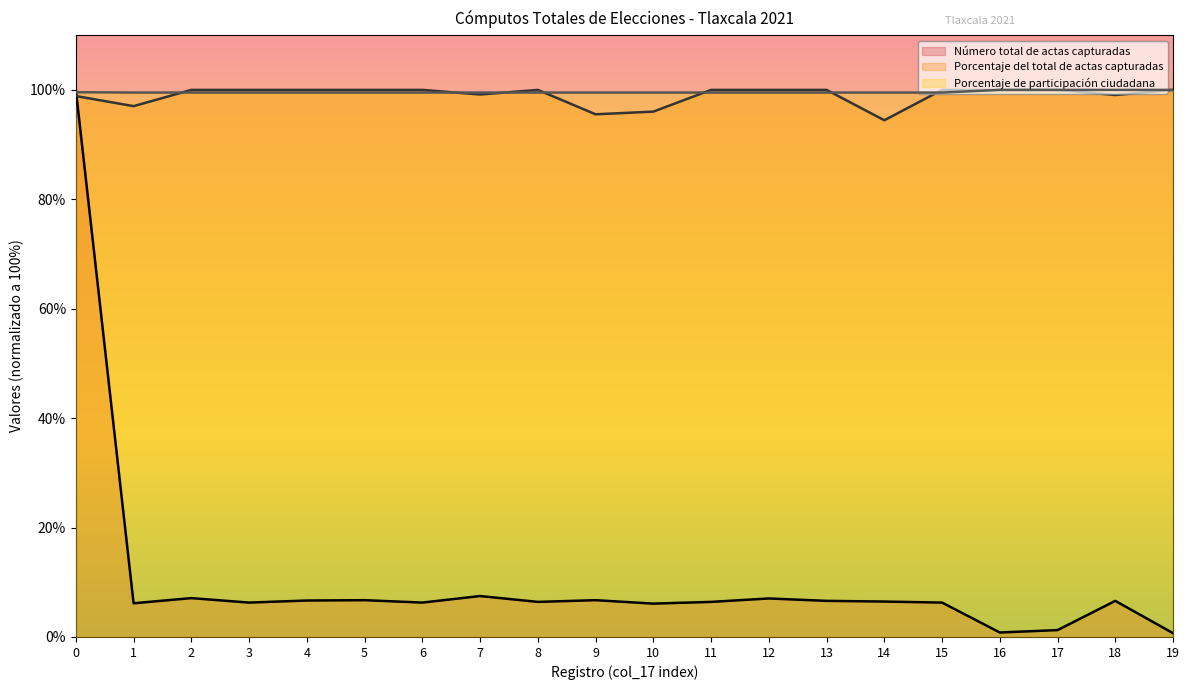

Reading right to left, what are all the values shown in this chart?

Número total de actas capturadas: 19=0.7	18=6.6	17=1.3	16=0.8	15=6.3	14=6.5	13=6.6	12=7.0	11=6.4	10=6.1	9=6.7	8=6.4	7=7.5	6=6.3	5=6.7	4=6.7	3=6.3	2=7.1	1=6.2	0=100.0
Porcentaje del total de actas capturadas: 19=100.0	18=99.1	17=100.0	16=100.0	15=100.0	14=94.5	13=100.0	12=100.0	11=100.0	10=96.0	9=95.5	8=100.0	7=99.2	6=100.0	5=100.0	4=100.0	3=100.0	2=100.0	1=97.0	0=98.9
Porcentaje de participación ciudadana: 19=100.0	18=100.0	17=100.0	16=100.0	15=99.5	14=99.5	13=99.5	12=99.5	11=99.5	10=99.5	9=99.5	8=99.5	7=99.5	6=99.5	5=99.5	4=99.5	3=99.5	2=99.5	1=99.5	0=99.6